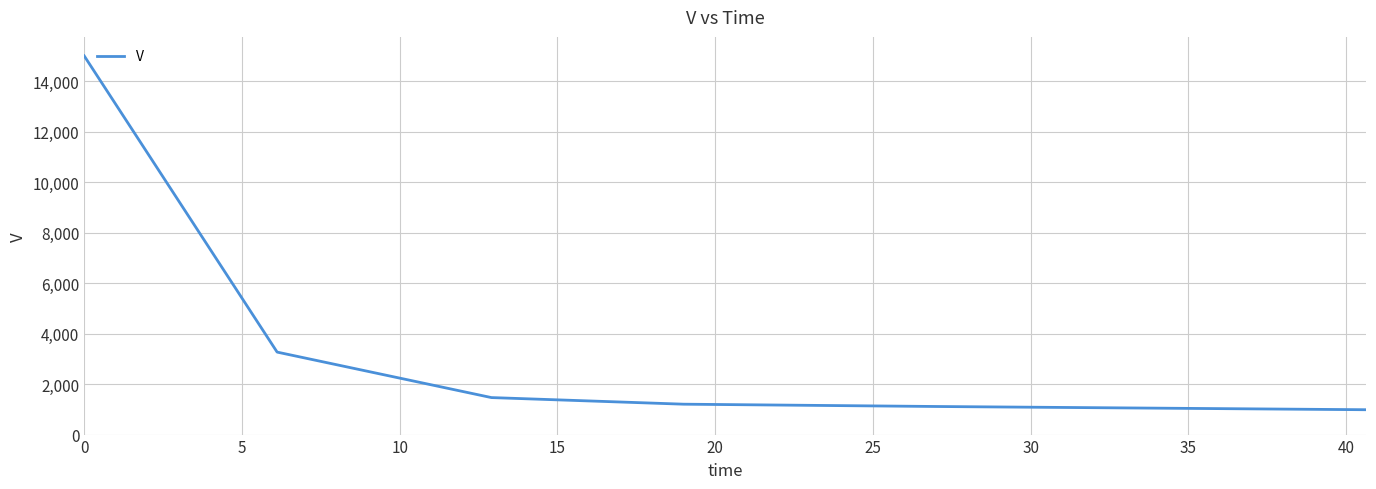

What is the average value?

3842.3